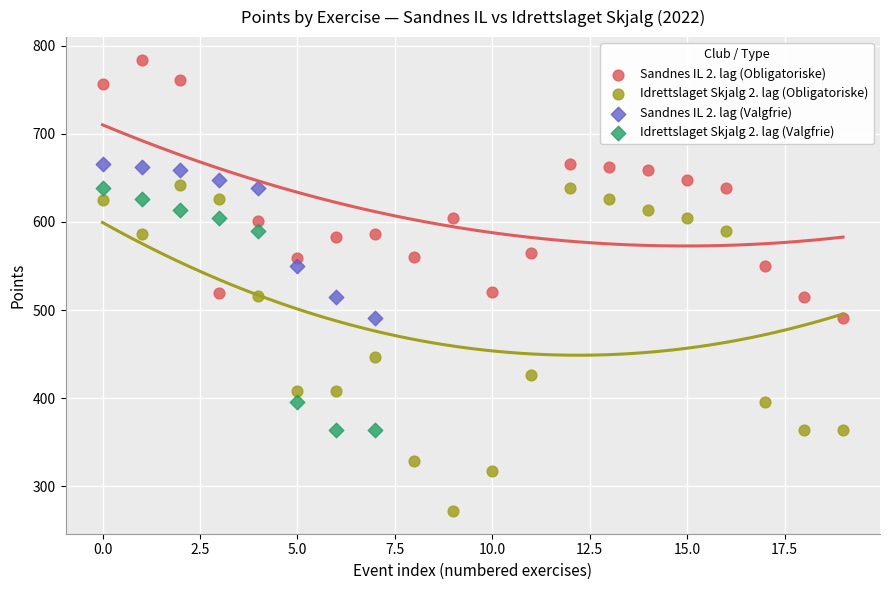

Which series has the widest spread of Y values?

Idrettslaget Skjalg 2. lag (Obligatoriske)